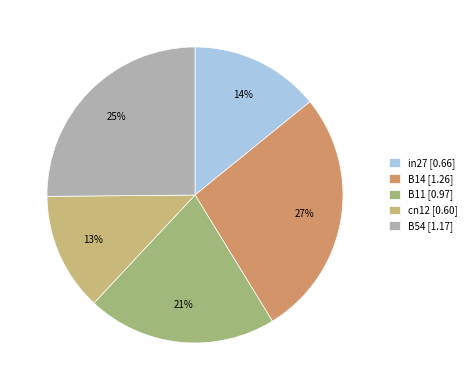

To the nearest percent, what is the difference between the largest and smallest slice percentages?

14%